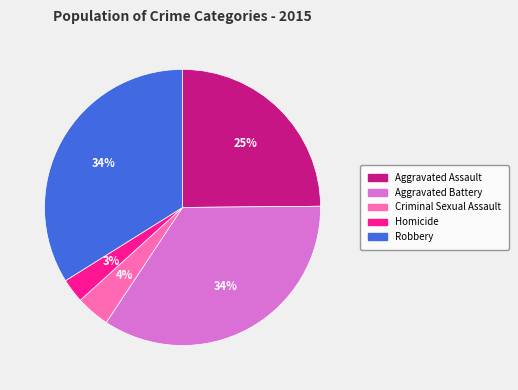

What percentage is the Aggravated Assault slice, to the nearest percent?

25%